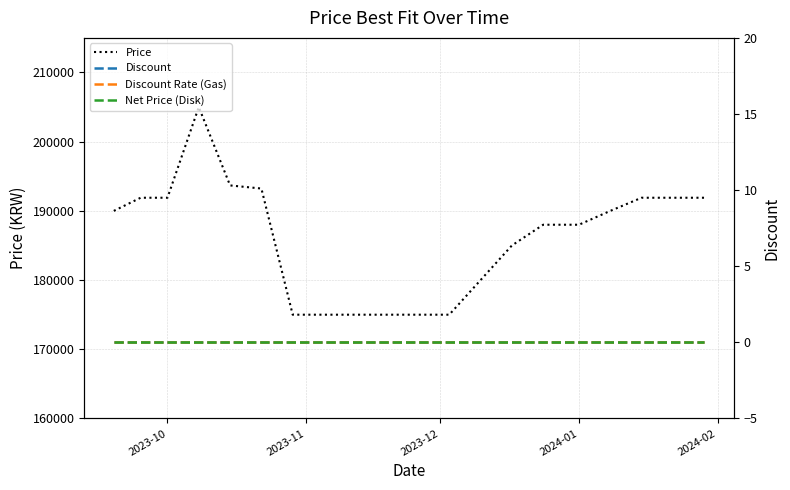

What is the lowest value of the Price series?

175000